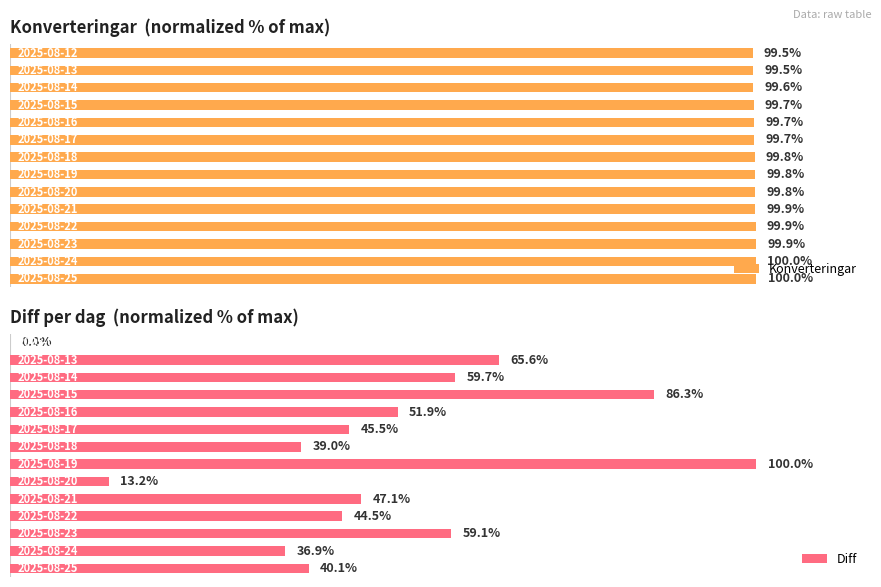

At 8, list the series in order from smallest to largest.

Diff, Konverteringar